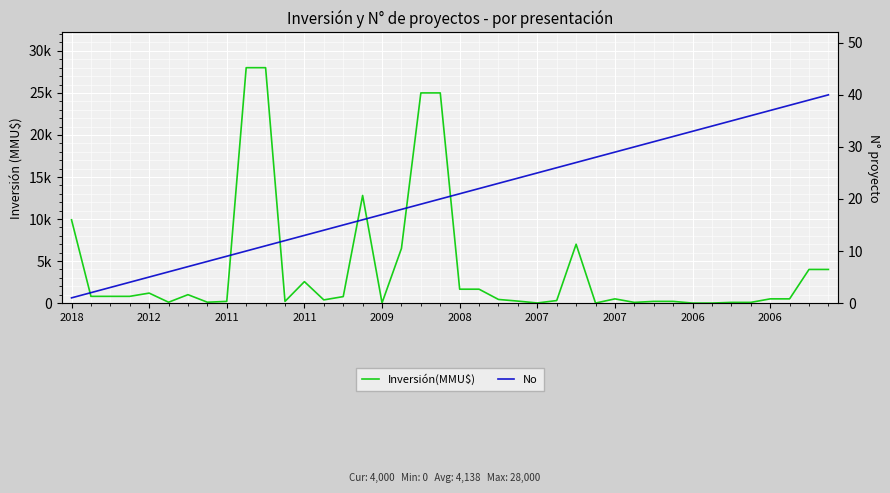

What is the approximate value of Inversión(MMU$) at 18, to the nearest 50?

25000